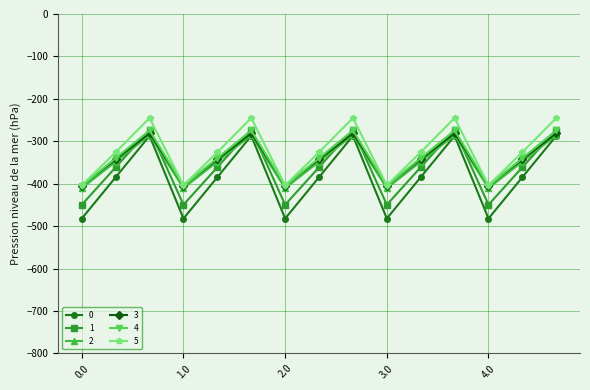

How many intersections are there between 1 and 2?

9